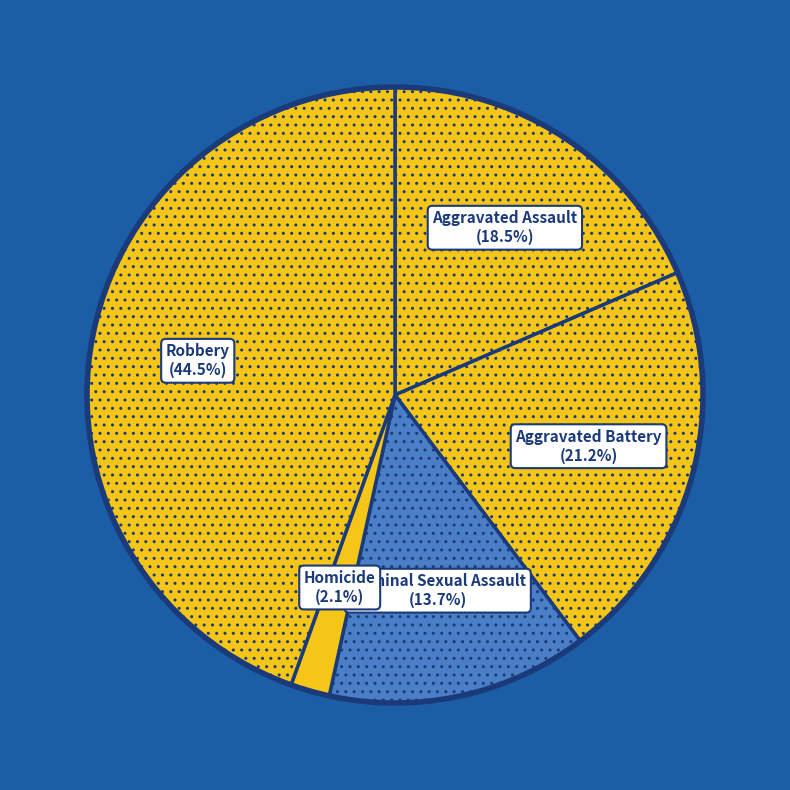

True or false: Robbery accounts for 54% of the total.

False